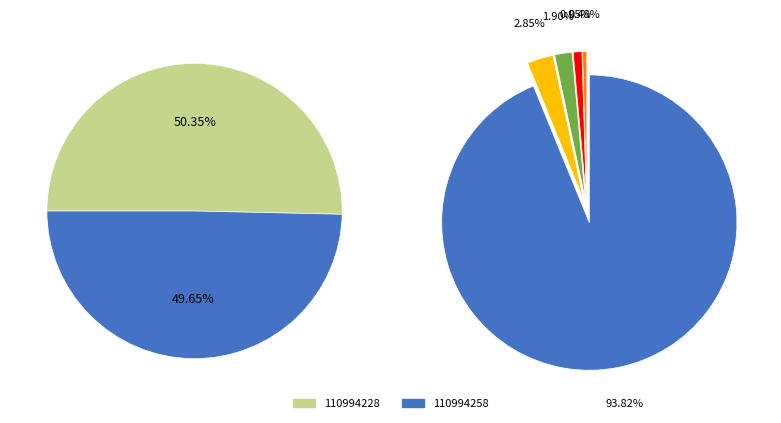

Rank the categories by value from lowest to highest.

110994258, 110994228